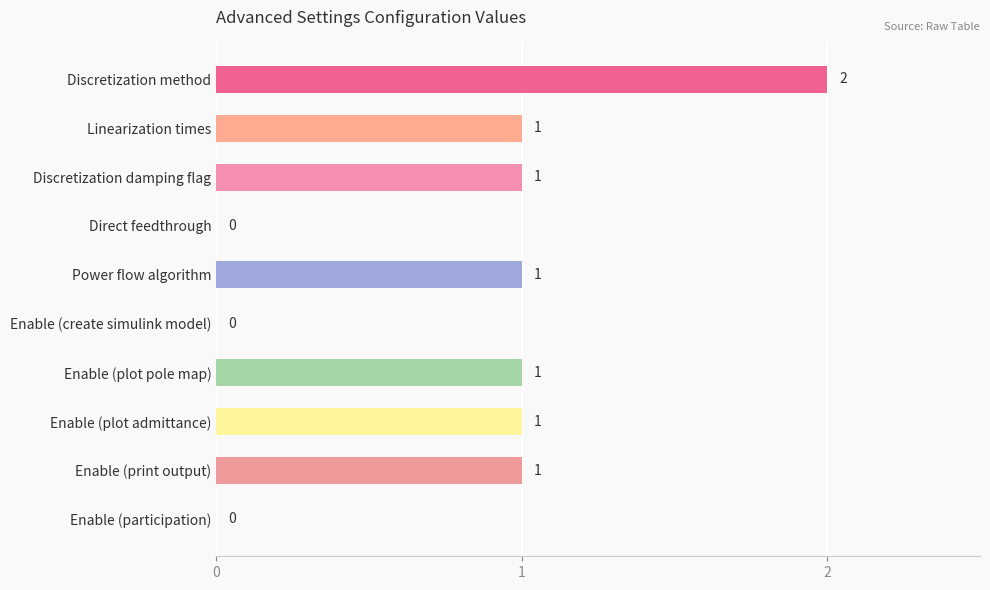

How many values are between 0 and 1?

9